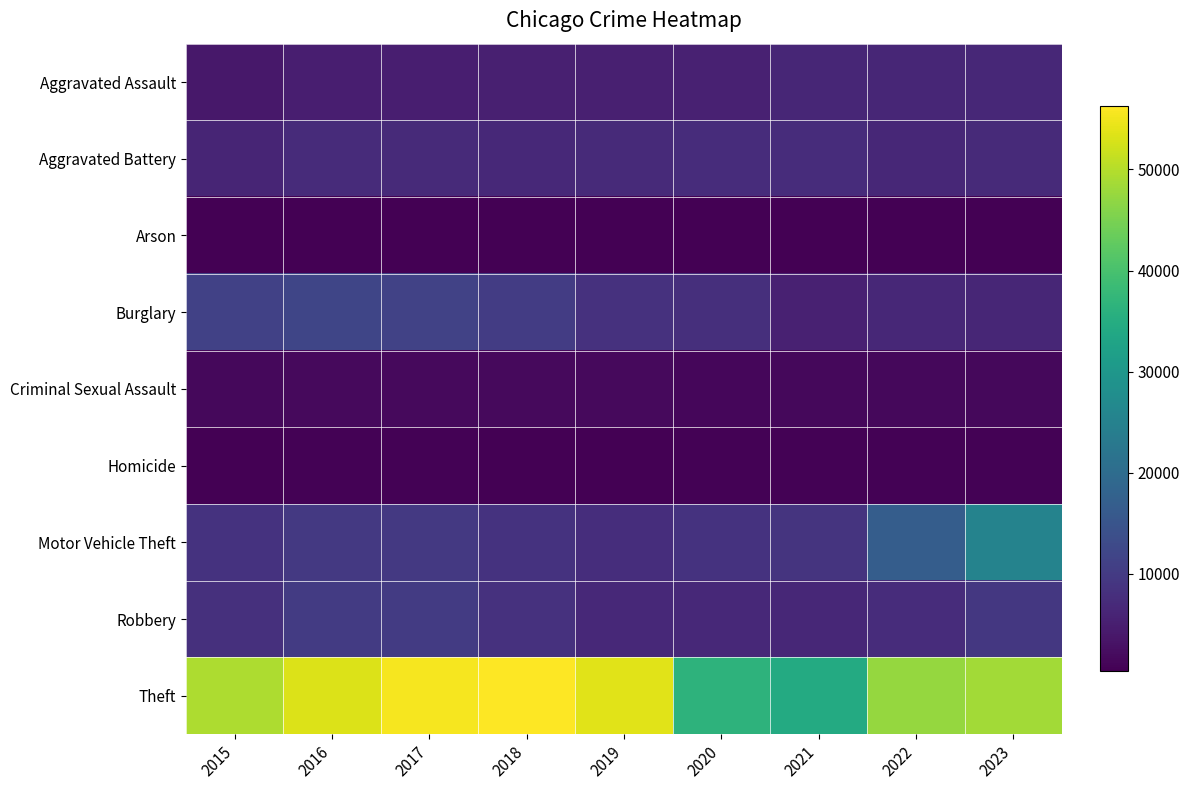

Which series changed the most between 2015 and 2020?

Theft